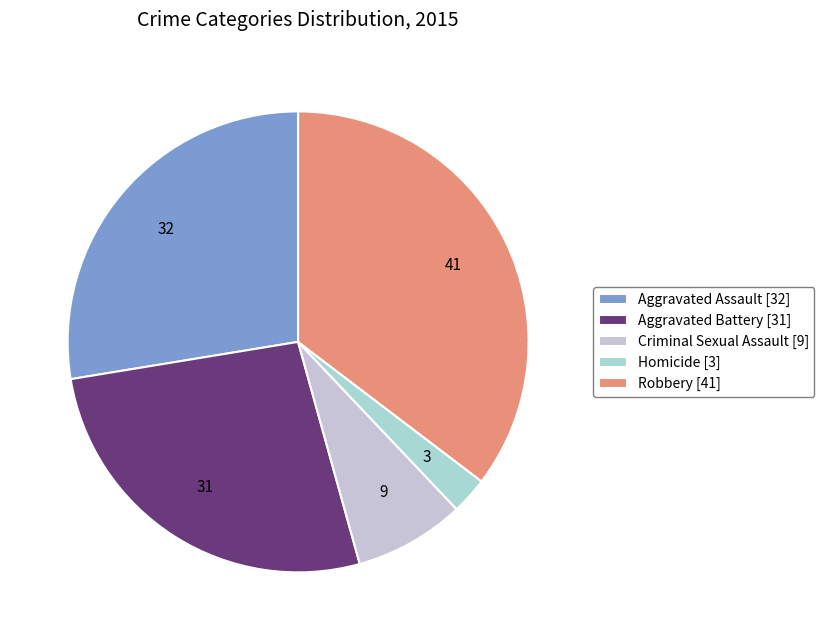

Count the number of slices in the pie.

5